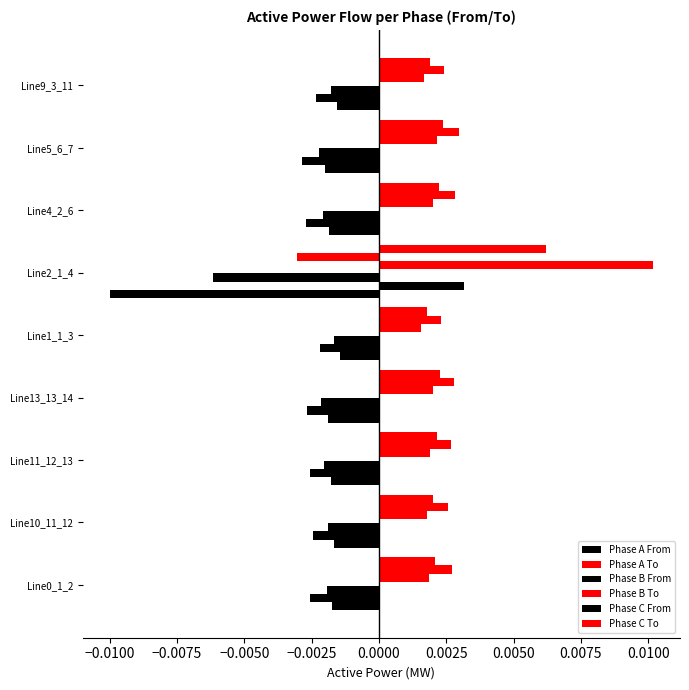

How many negative values does the Phase B To series have?

1